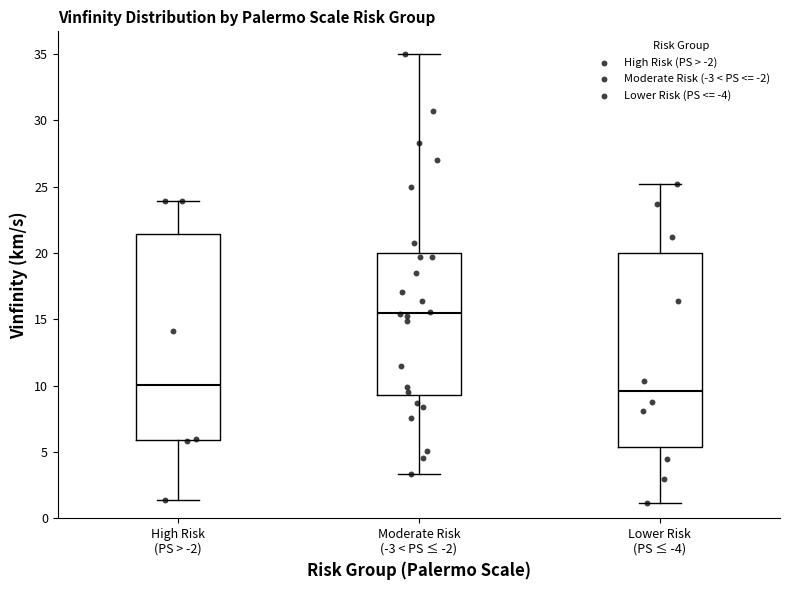

Comparing the boxes themselves (not the whiskers), which one is the tallest?

High Risk (PS > -2)